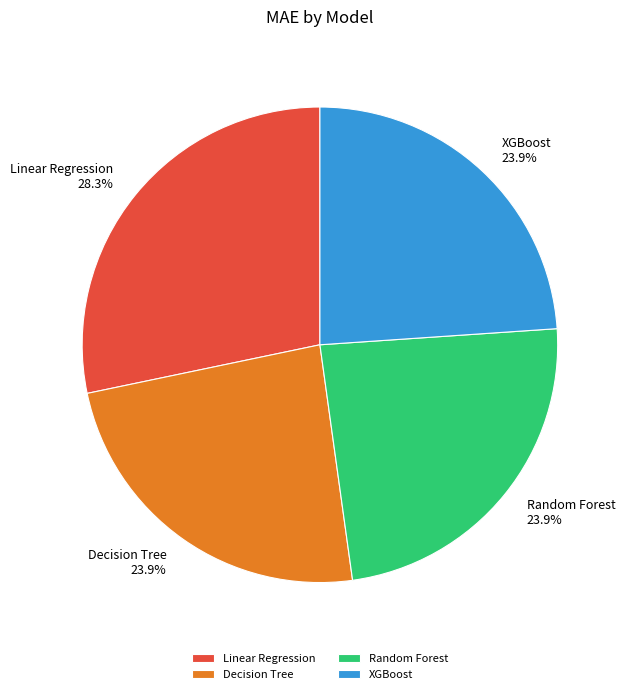

To the nearest percent, what is the difference between the largest and smallest slice percentages?

4%